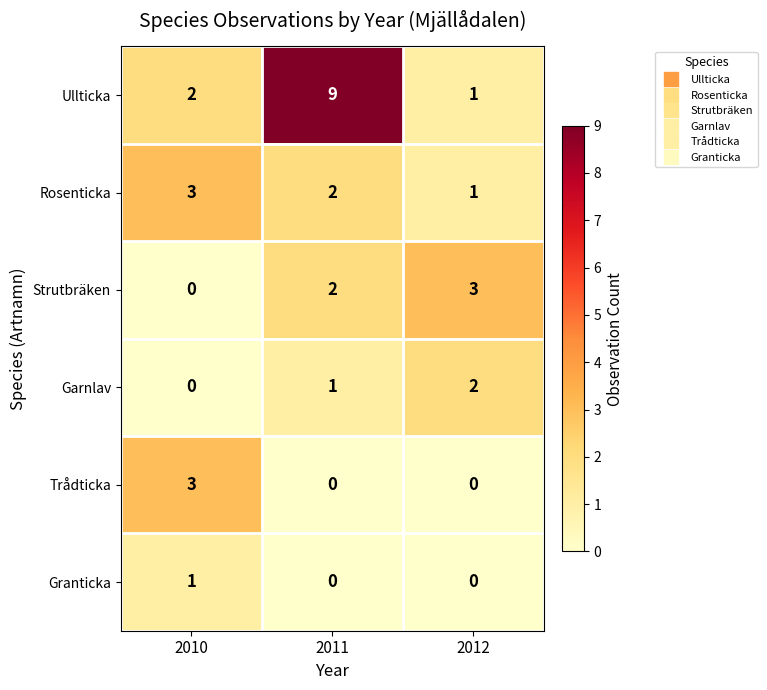

At which category does the chart reach its peak across all series?

2011